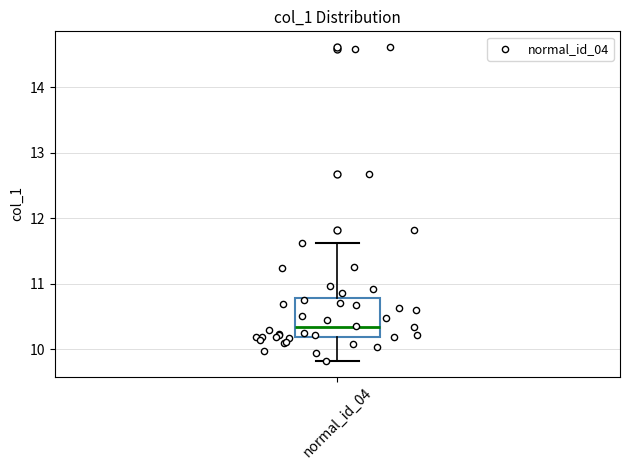

Read this box plot against the y-axis: the position of the median line, the range covered by the box, and the ends of both whiskers. The values are not printed on the chart, so give them approximately, as read against the axis.

median 10.3, box 10.2 to 10.8, whiskers 9.8 to 11.6